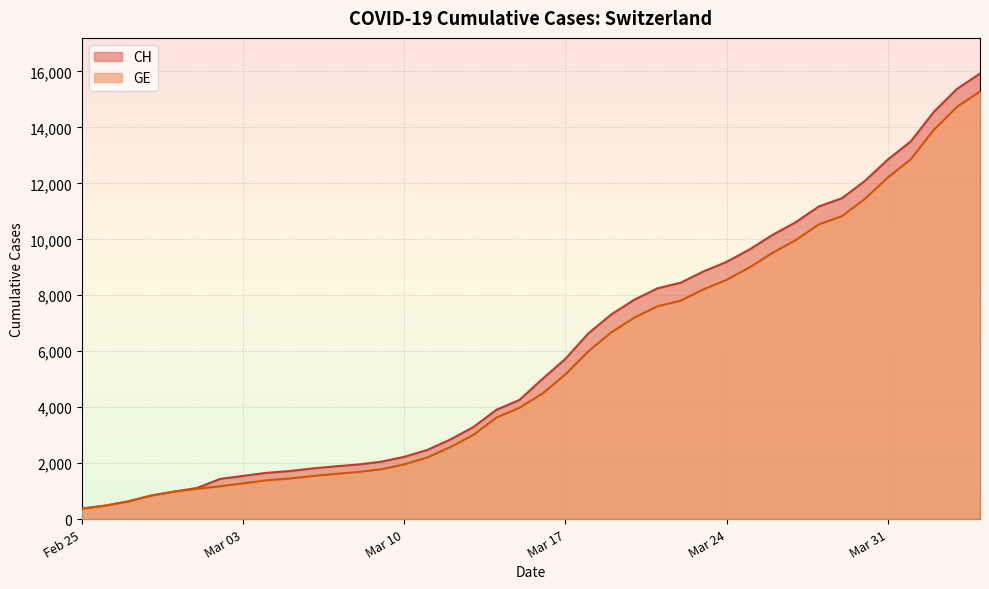

What is the highest value of the CH series?

15926